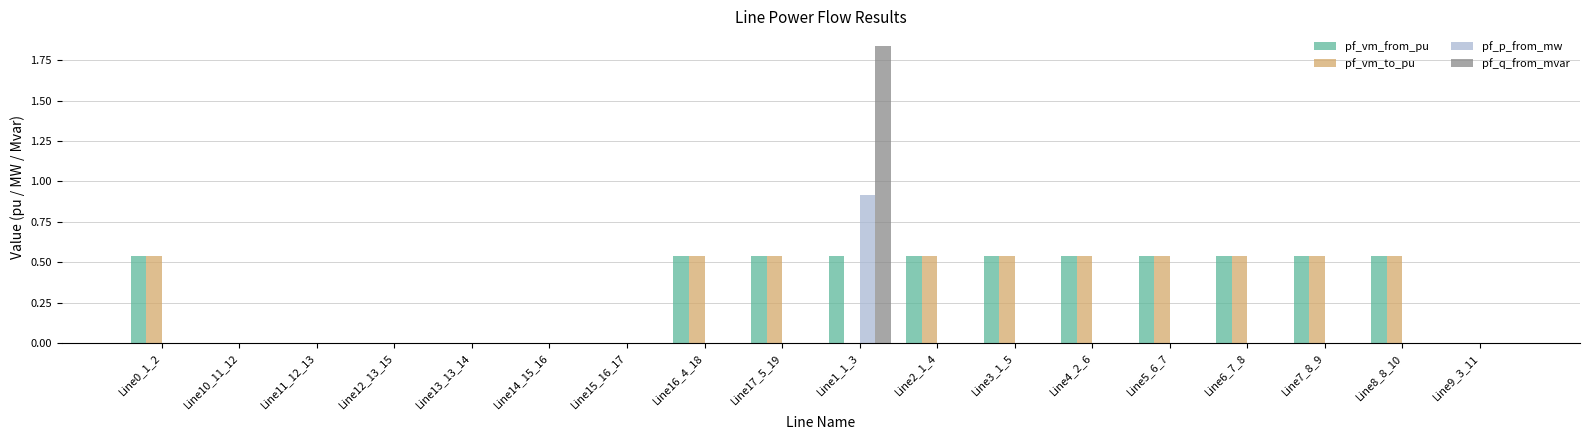

Which series has the widest spread of values?

pf_q_from_mvar